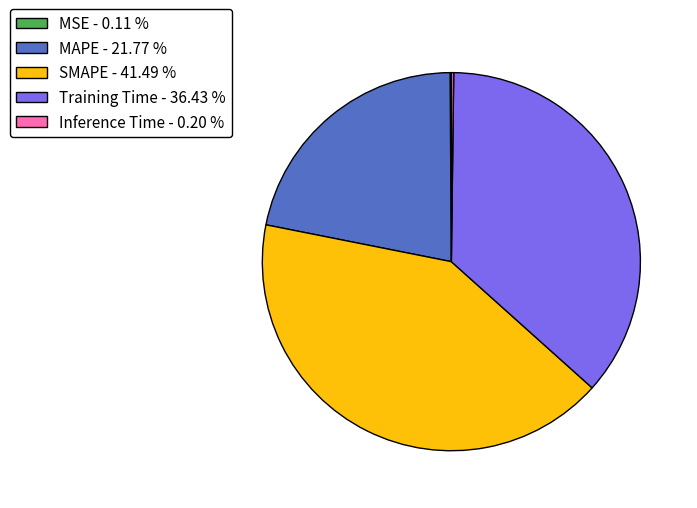

Is there a majority slice in this chart?

No